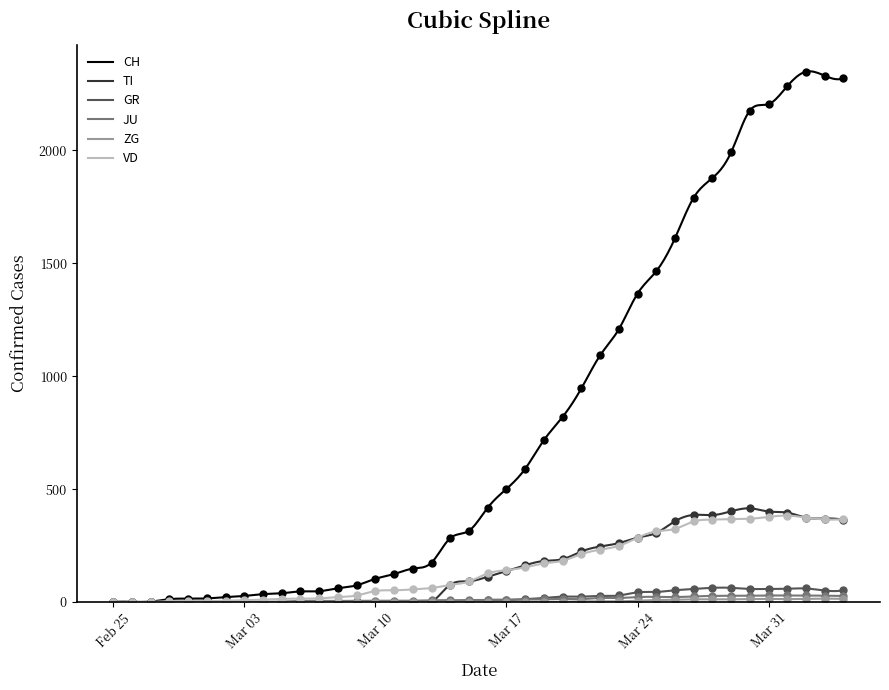

How many lines are shown in the chart?

6